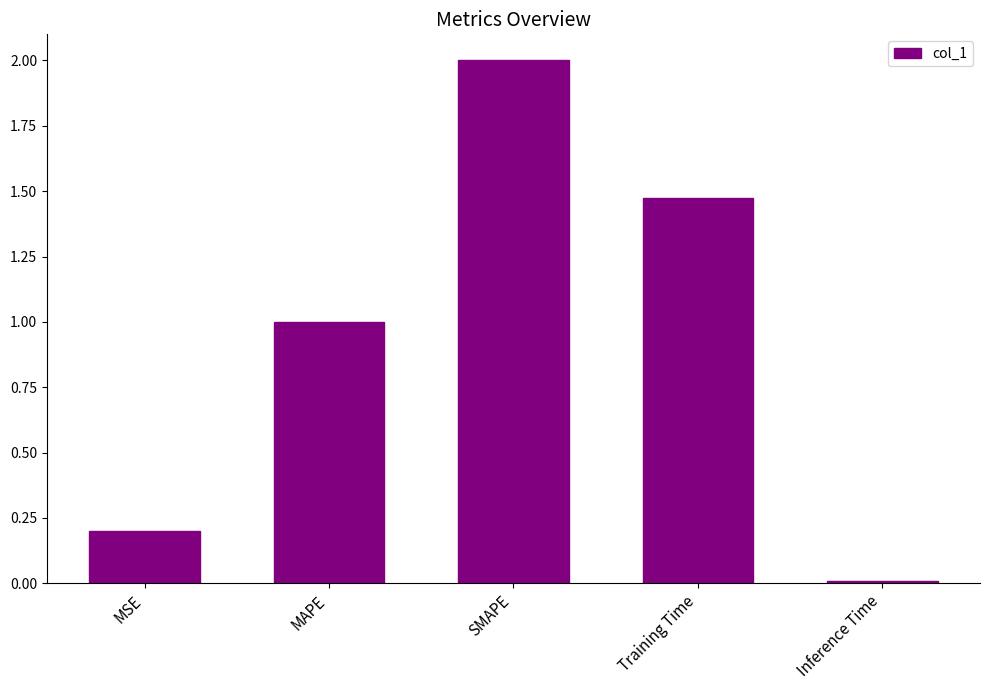

Rank the categories by value from lowest to highest.

Inference Time, MSE, MAPE, Training Time, SMAPE